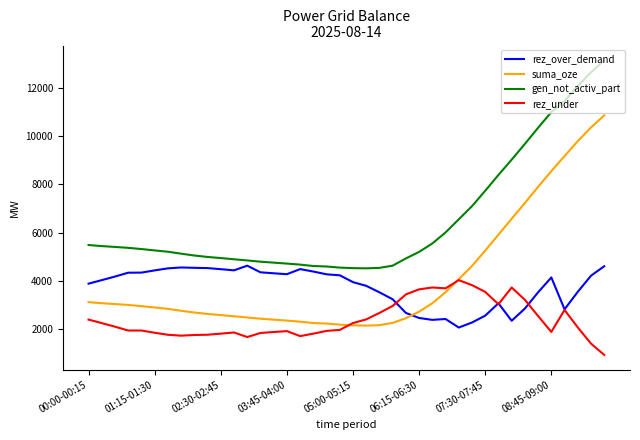

Which series has the largest range (max minus min)?

suma_oze